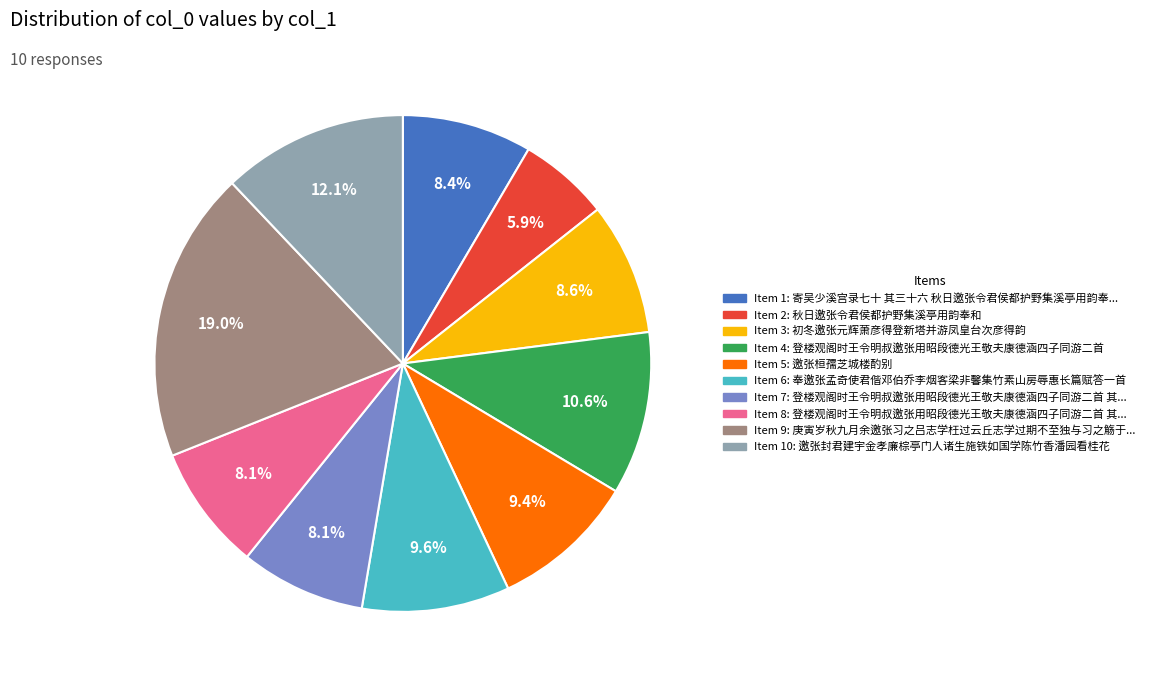

To the nearest percent, what is the difference between the largest and smallest slice percentages?

13%